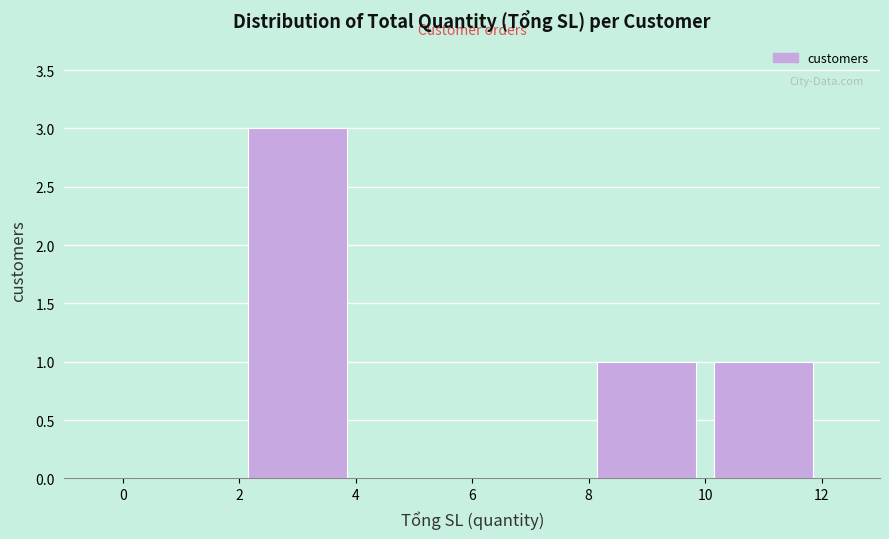

How tall is the bar that spans 2 to 4 on the x-axis? The values are not printed on the chart, so give them approximately, as read against the axis.

3